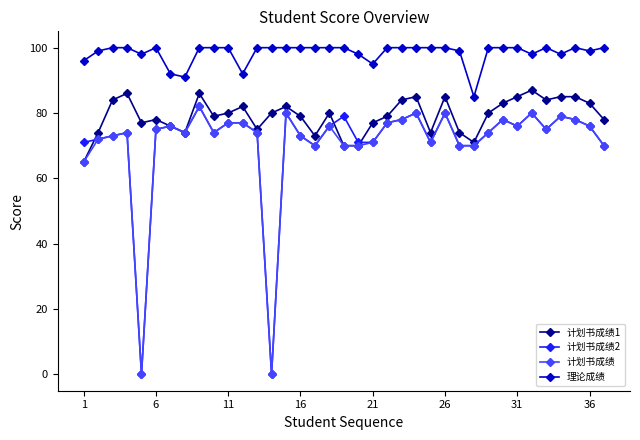

At how many categories does at least one series exceed 42?

37